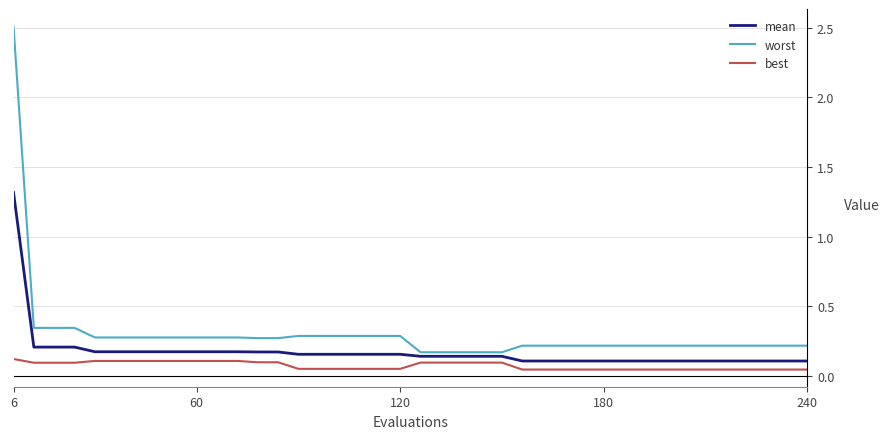

List the series in order of their peak value, lowest first.

best, mean, worst